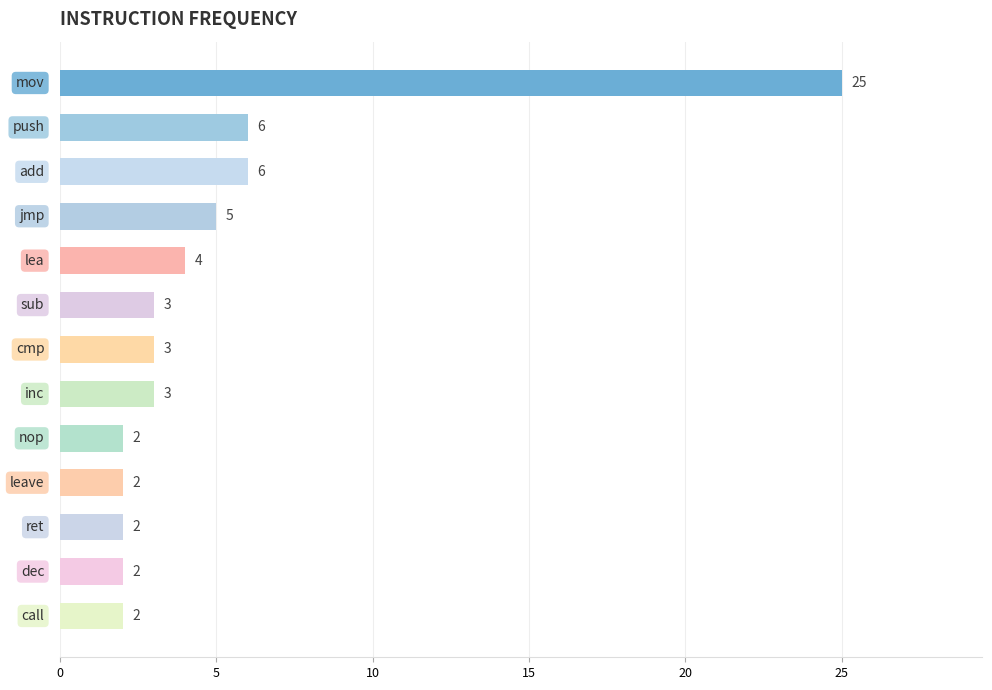

What is the sum of all values?

65